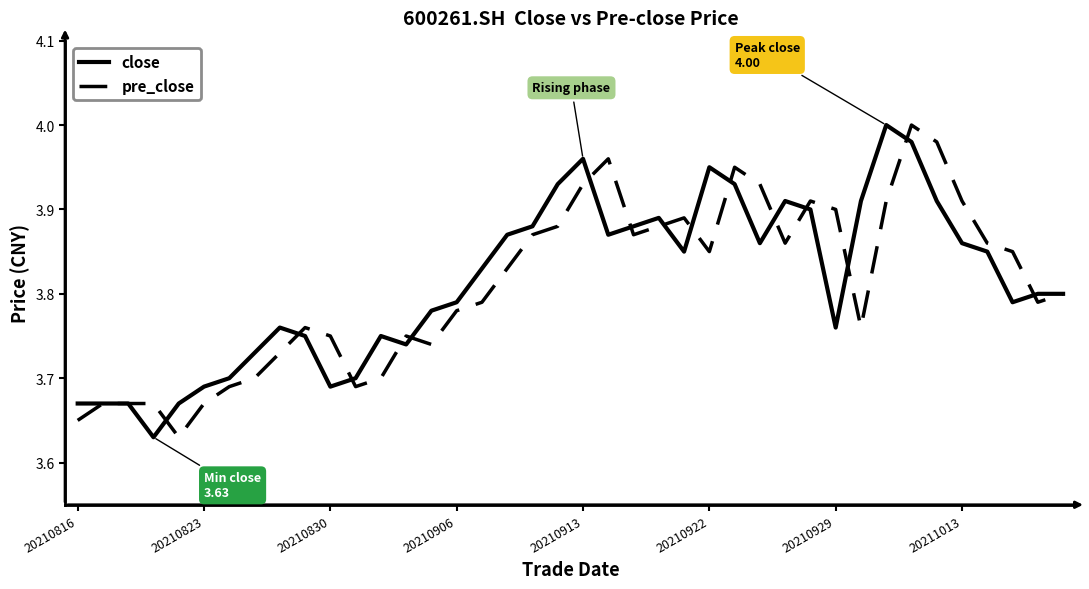

Does the chart display data point markers on the line(s)?

No